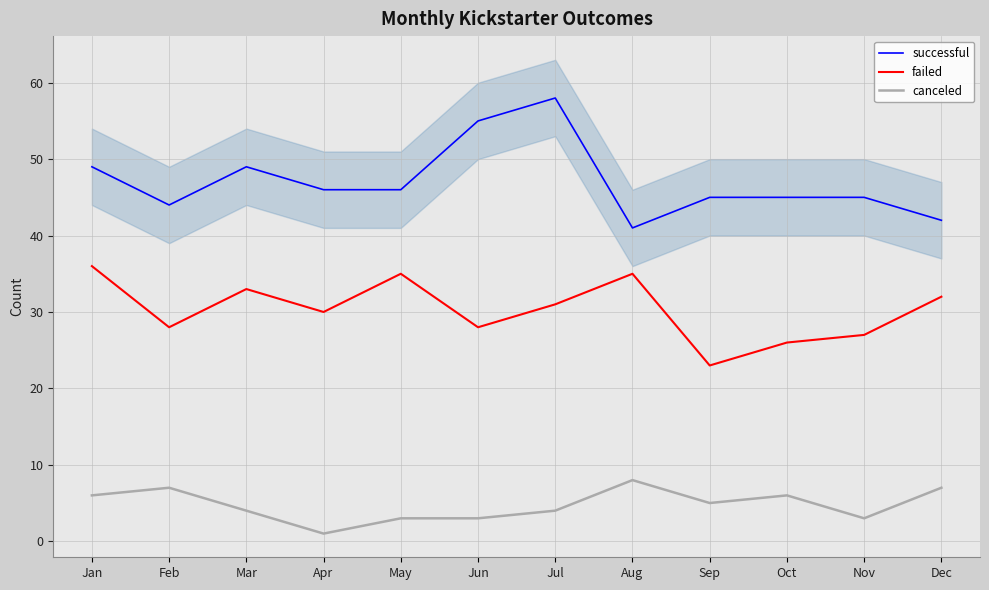

True or false: failed has a value of 33 at Mar.

True